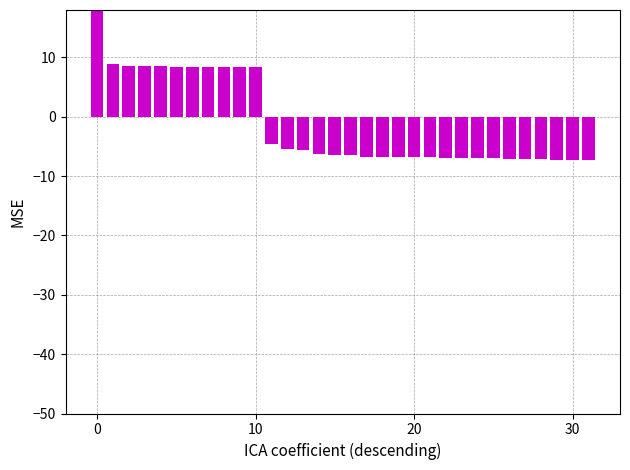

How many values are above zero?

11